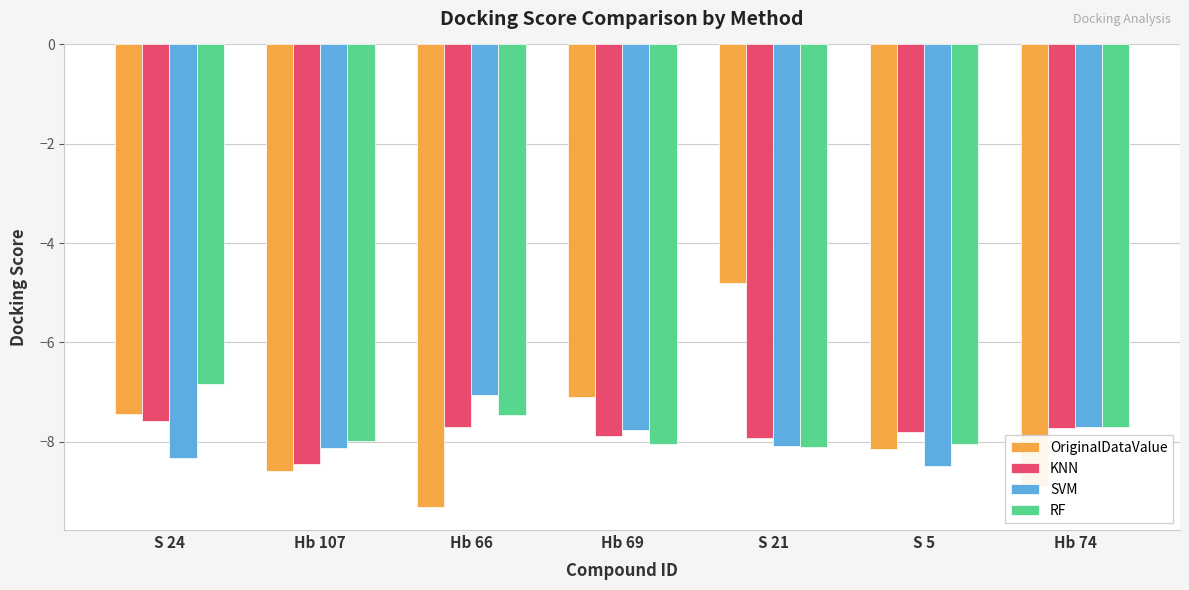

The value of KNN at Hb 74 is -7.7. True or false?

True